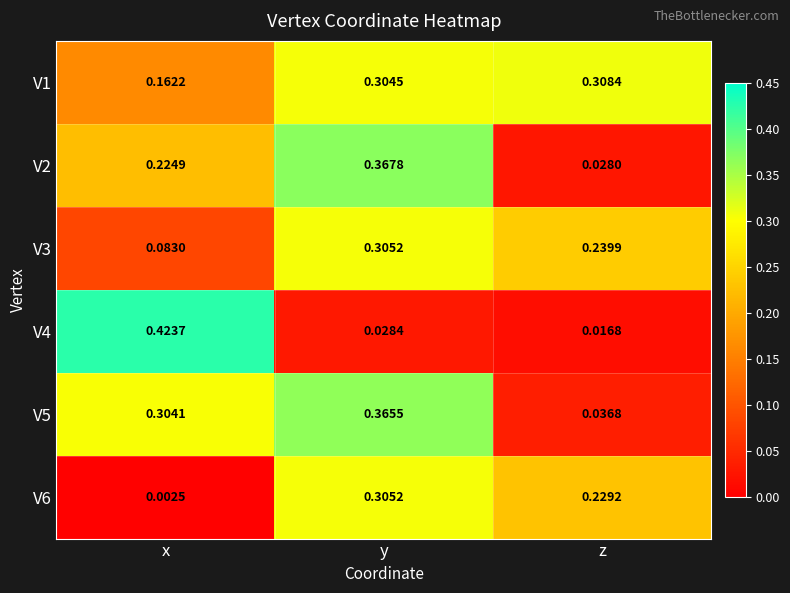

Where is V5 nearest to the value 0?

z